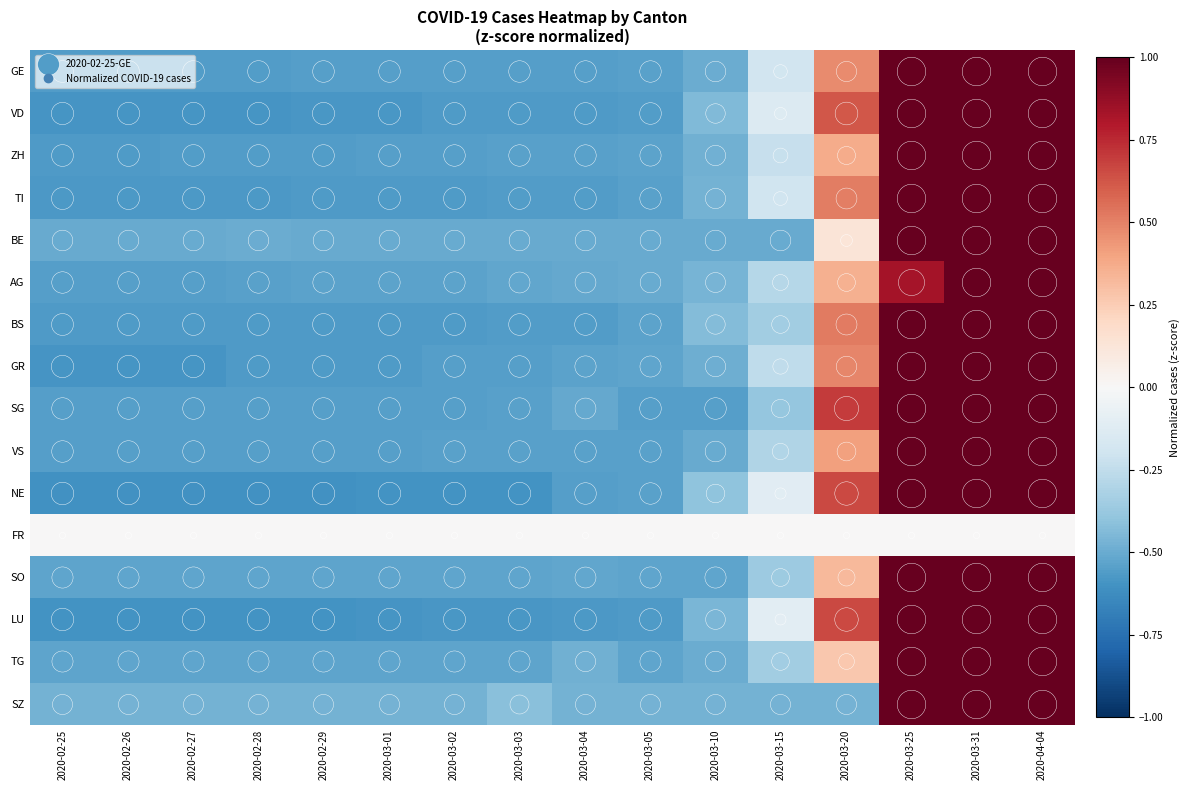

What is the spread (max minus min) of values at 2020-02-26?

0.6